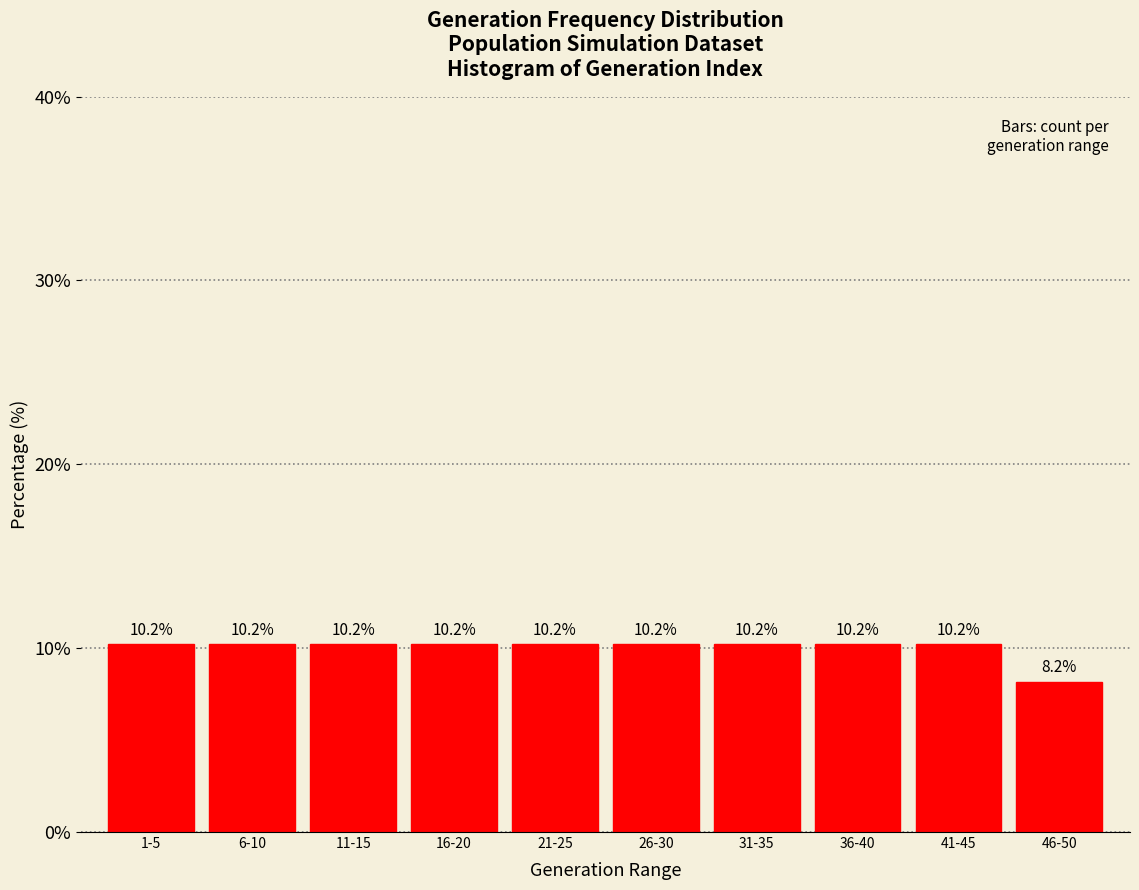

Reading right to left, what are all the values shown in this chart?

46-50=8.2	41-45=10.2	36-40=10.2	31-35=10.2	26-30=10.2	21-25=10.2	16-20=10.2	11-15=10.2	6-10=10.2	1-5=10.2